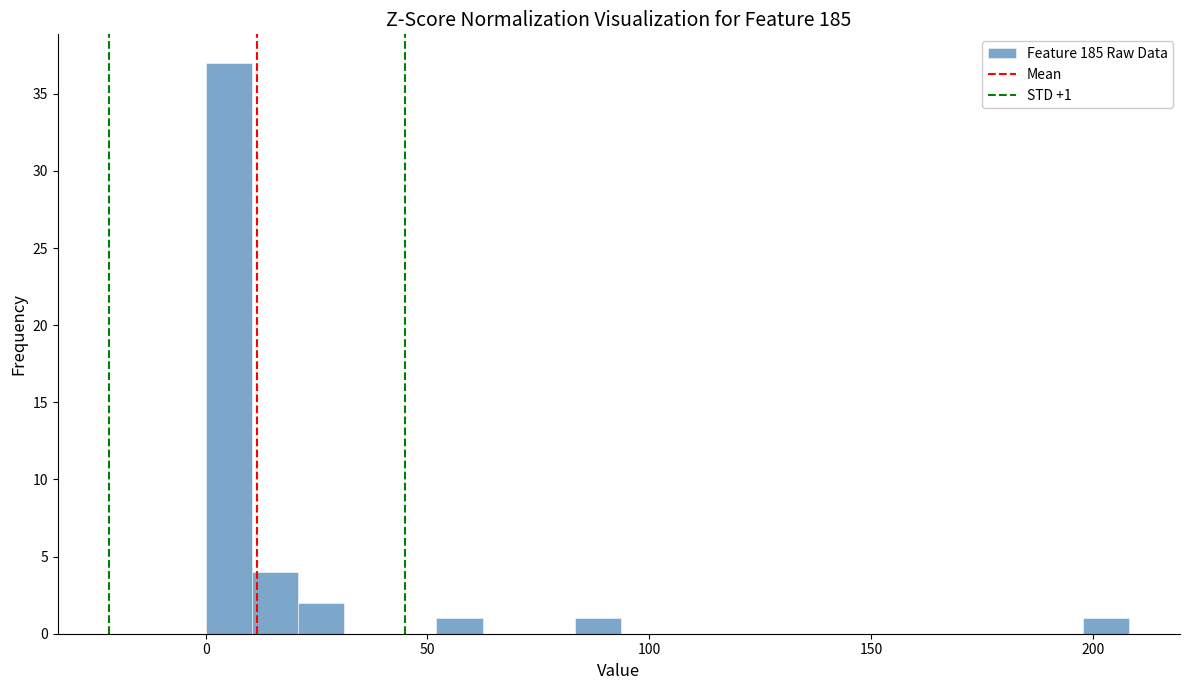

Read against the x-axis, roughly where is the centre of the tallest bar?

5